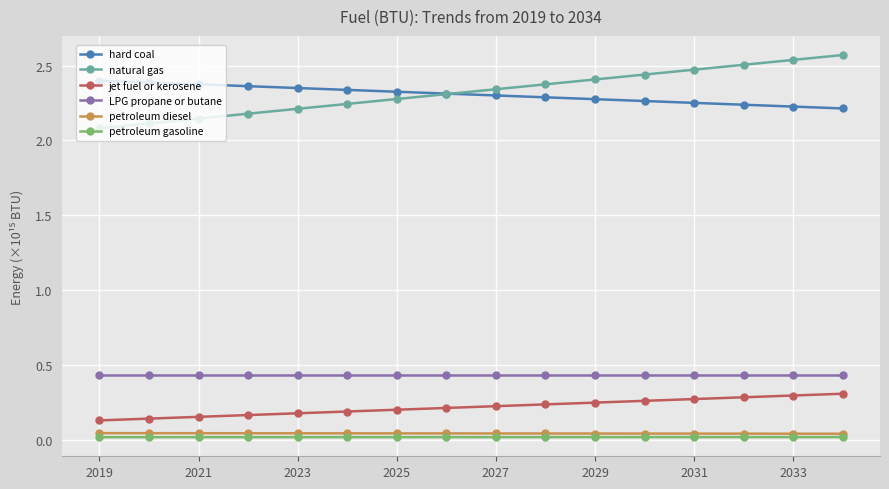

Which series has the largest range (max minus min)?

natural gas